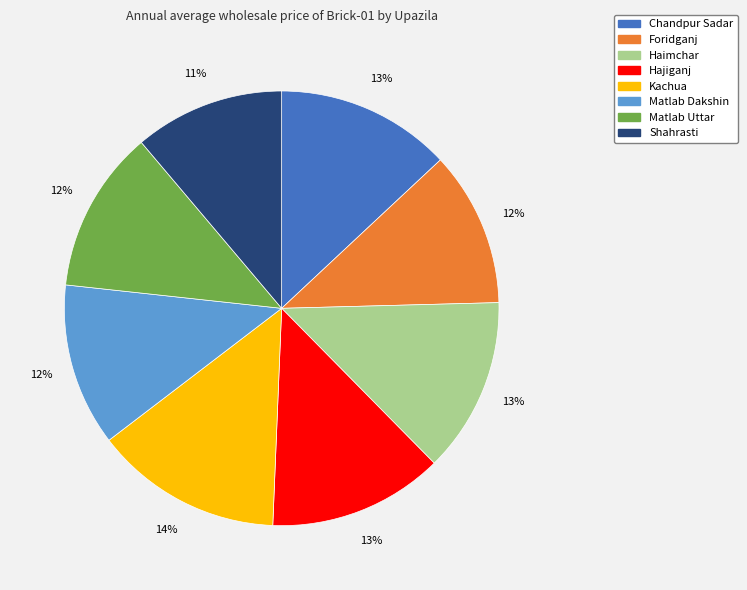

Is the sum of Kachua and Foridganj greater than half?

No